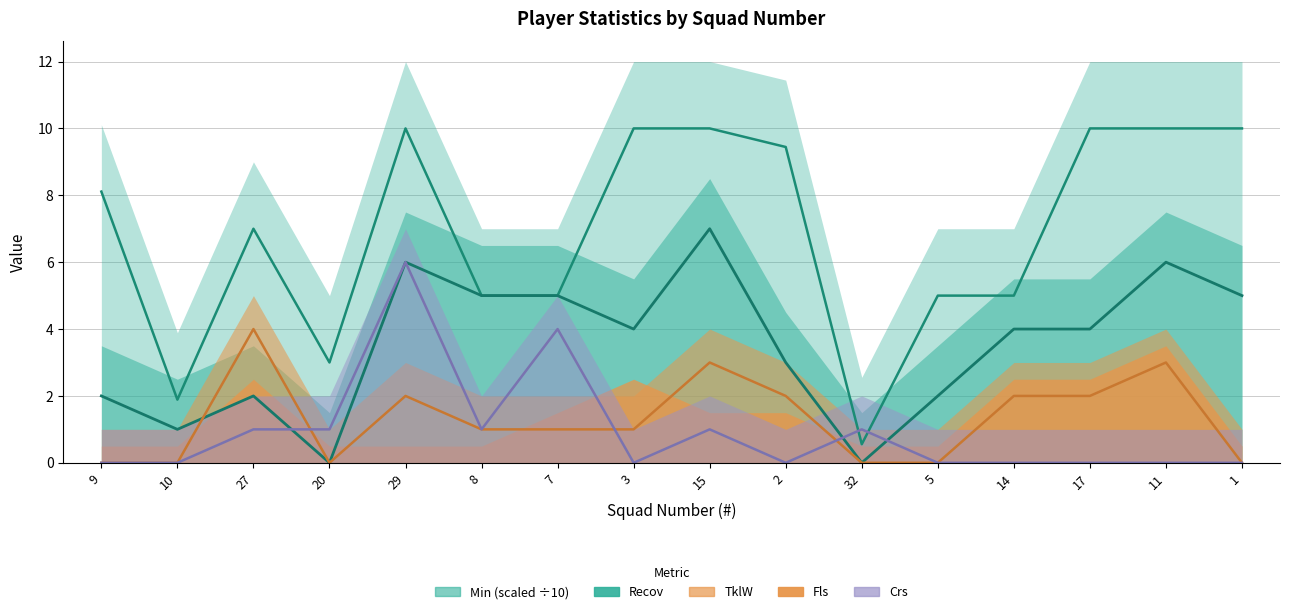

Where is the first local maximum for Recov?

27